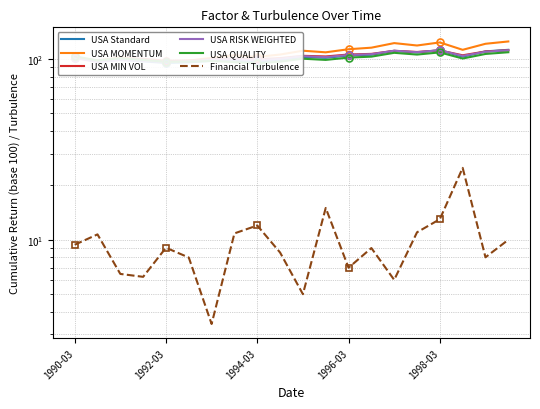

In USA Standard, how many points are lower than both neighbors (excluding endpoints)?

6